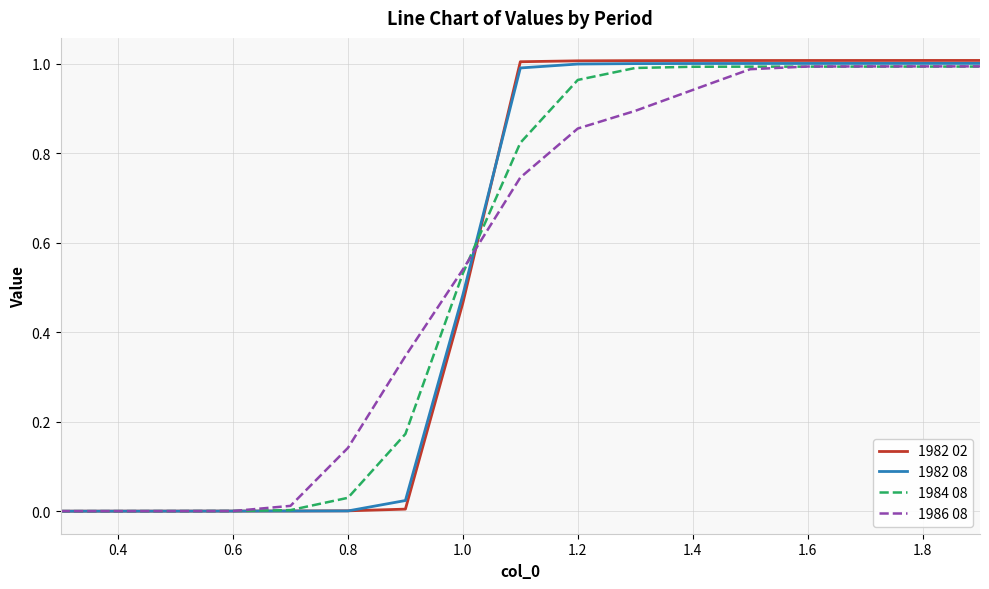

Does the chart display data point markers on the line(s)?

No